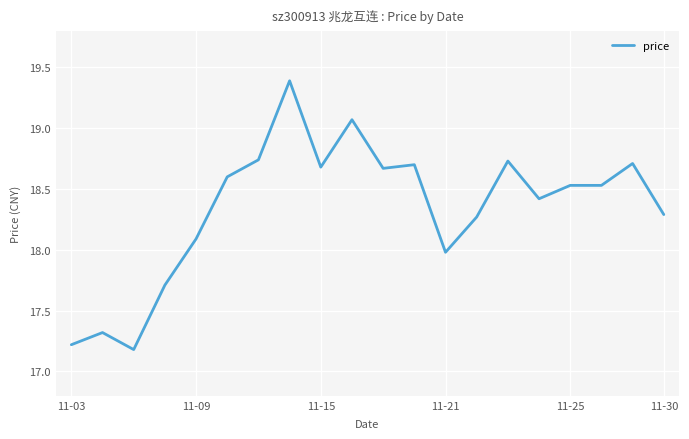

What is the difference between the second highest and minimum values?

1.9